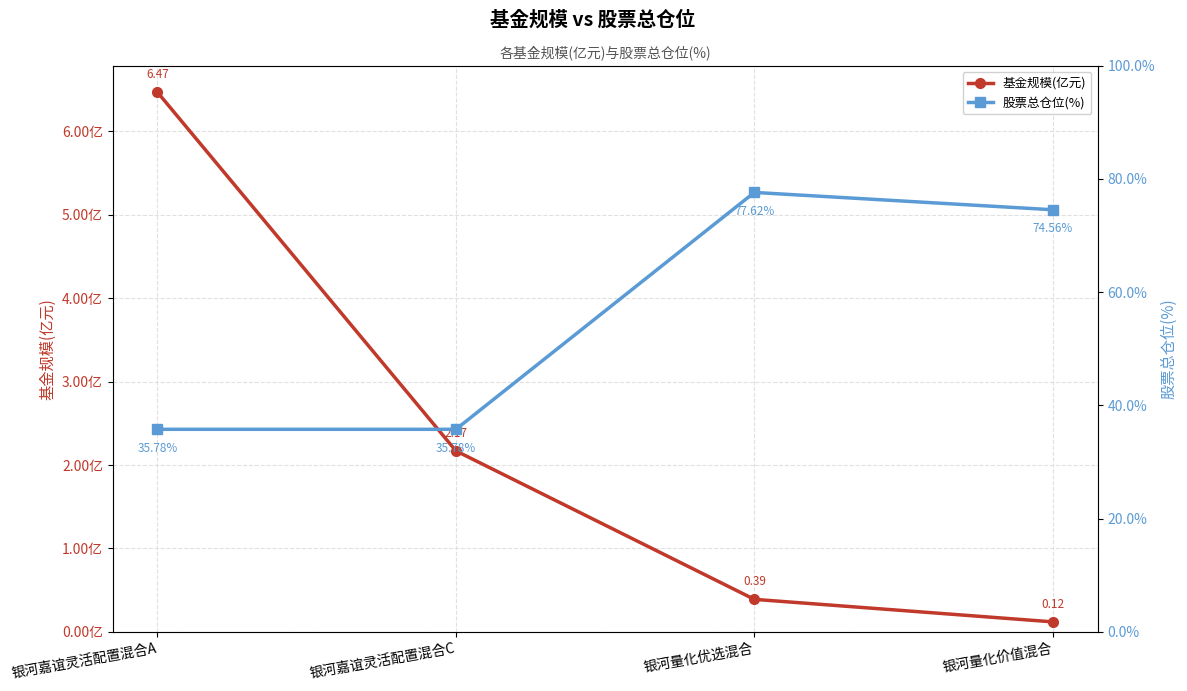

At how many categories does at least one series exceed 65?

2